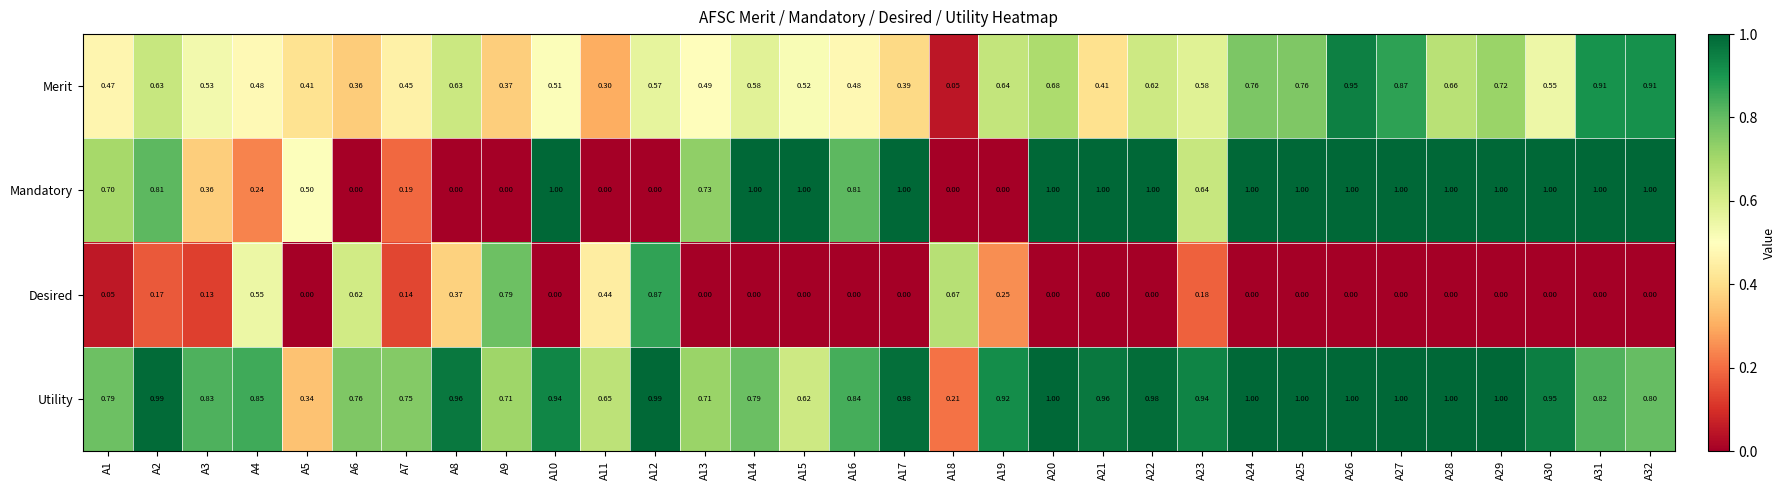

Which series has the largest total across all categories?

Utility